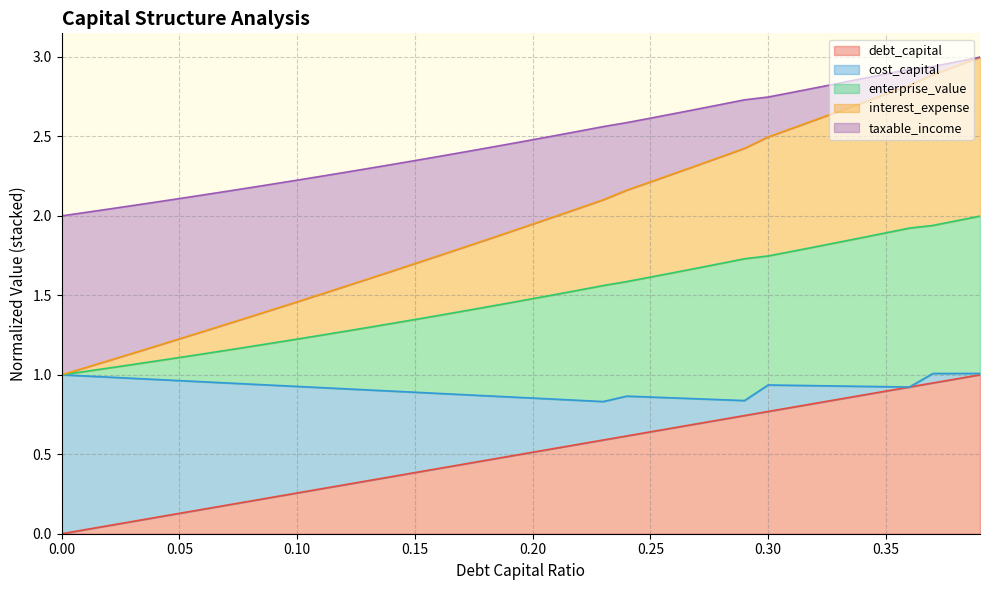

What are all the series names shown in the legend?

debt_capital, cost_capital, enterprise_value, interest_expense, taxable_income